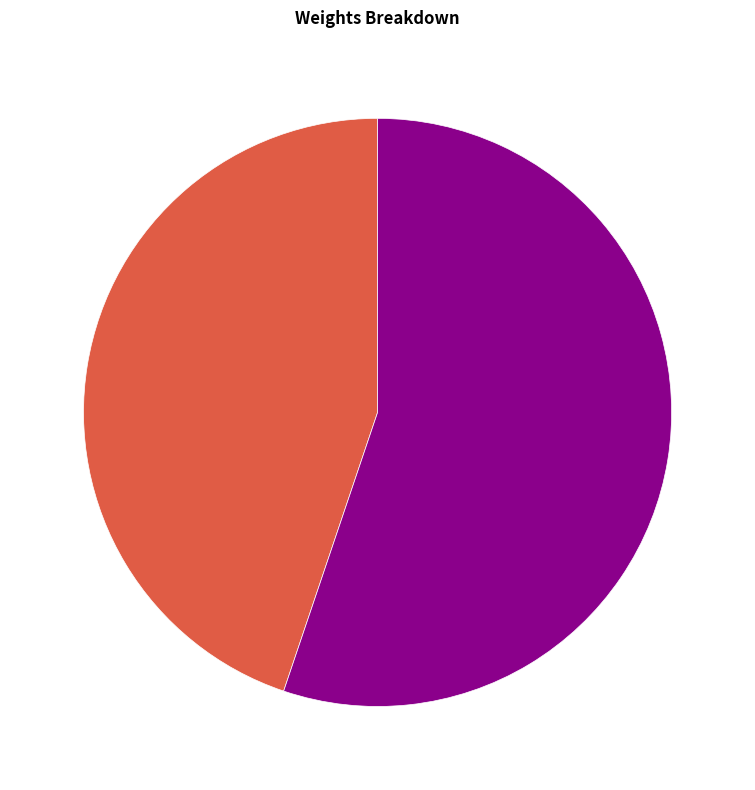

Is there any slice that represents more than half of the pie?

Yes